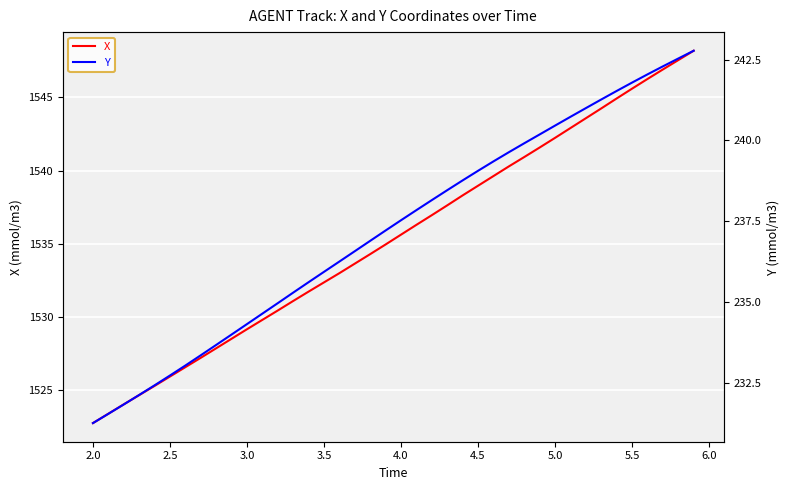

How many values in the X series exceed 1535?

20